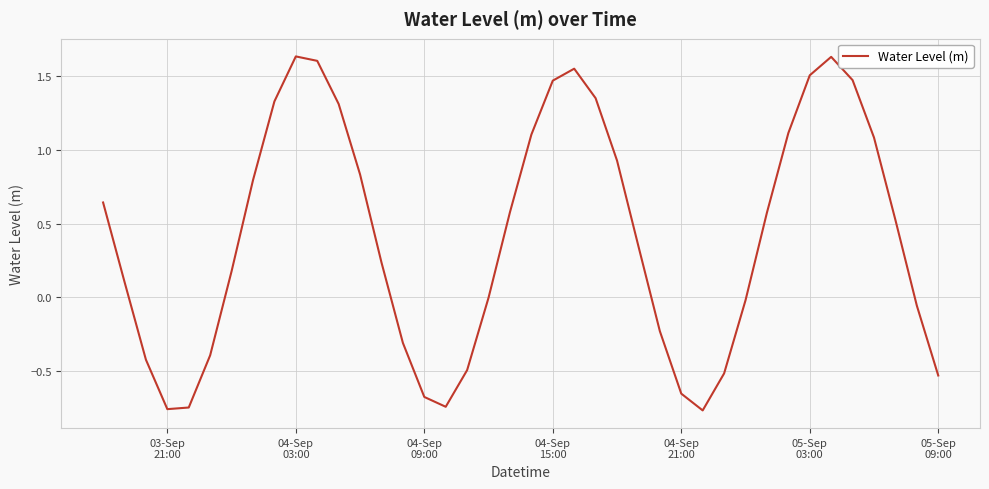

What is the difference between the maximum and minimum values?

2.4